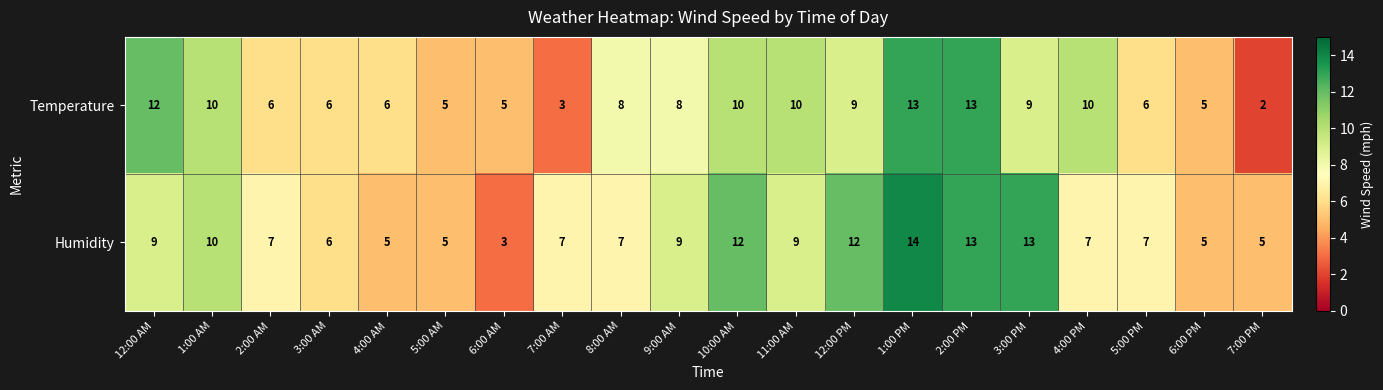

What is the difference between the second highest and second lowest values in the Temperature series?

10